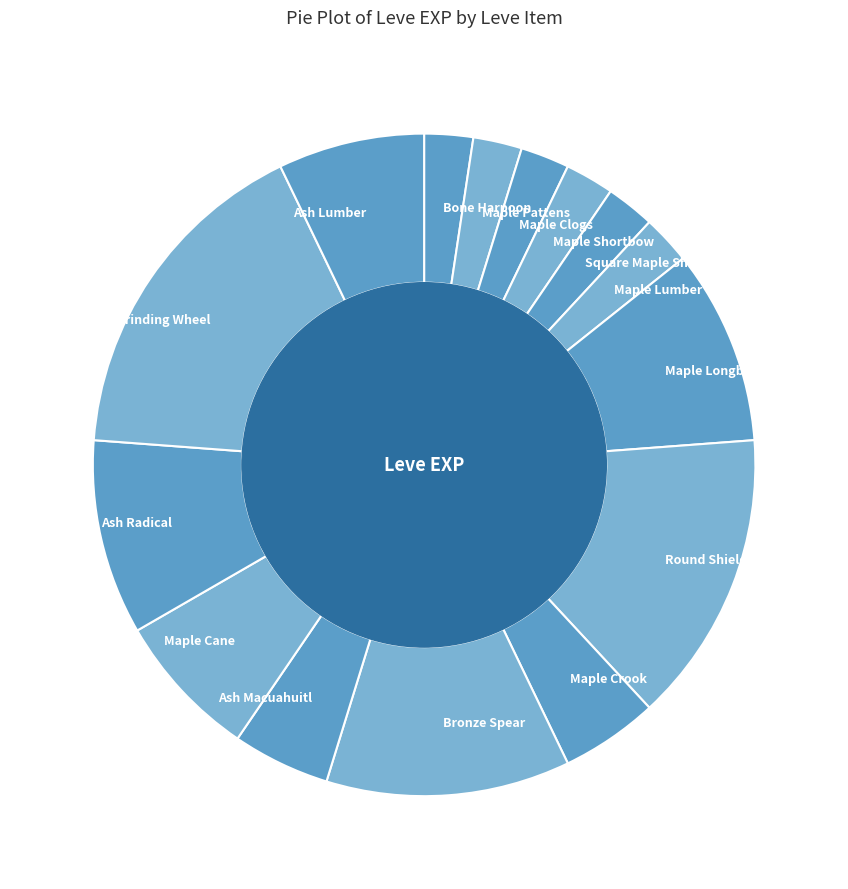

Is there a majority slice in this chart?

No